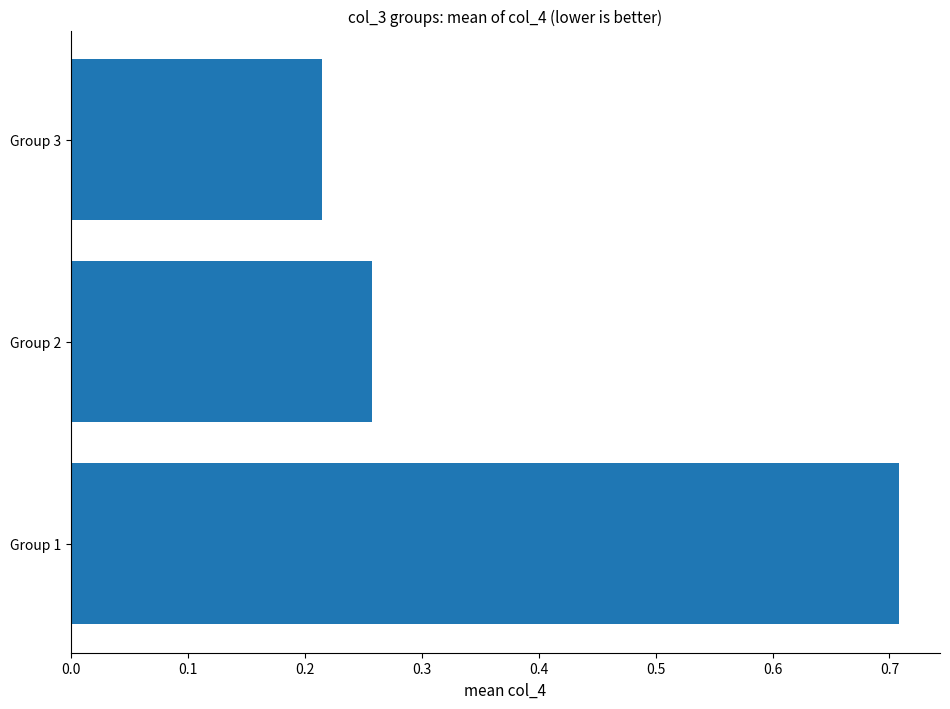

What is the sum of all values?

1.2